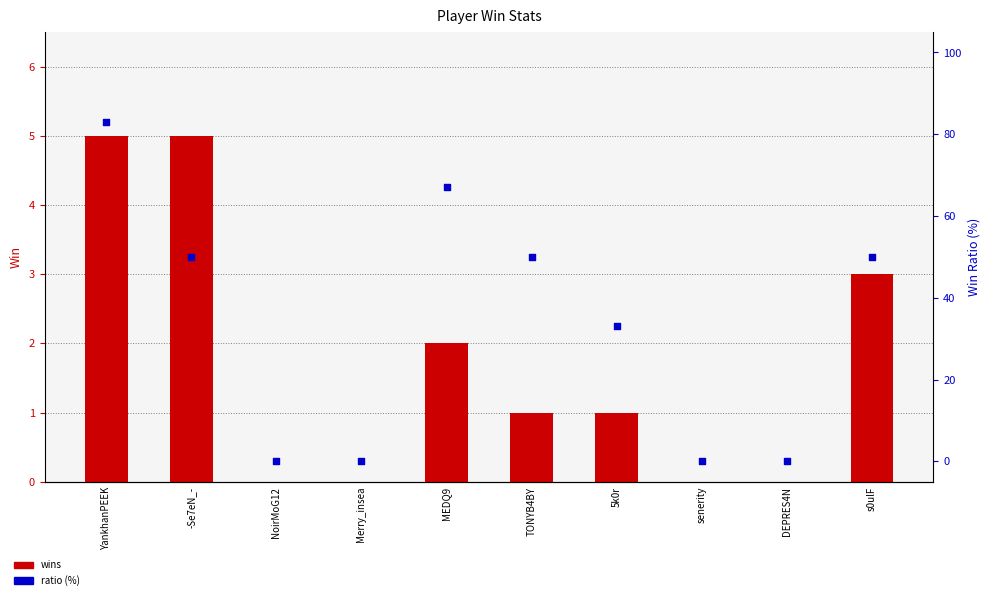

Is the value of wins at -Se7eN_- greater than the value of ratio (%) at Merry_insea?

Yes